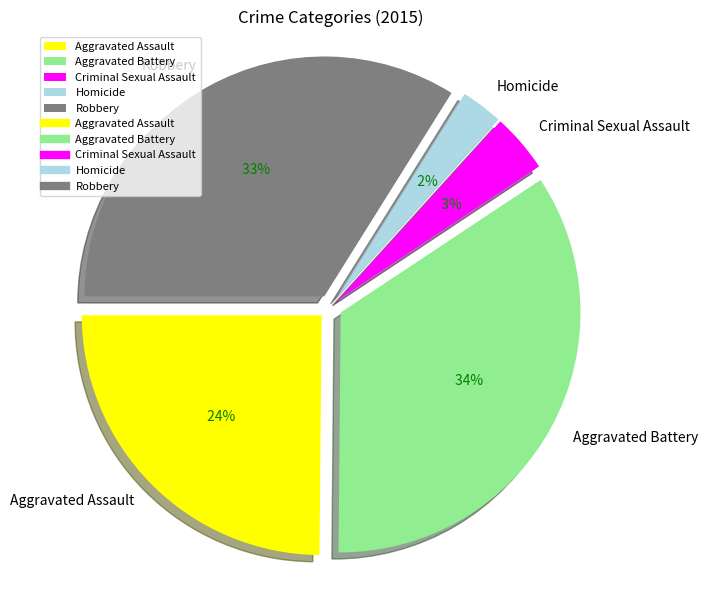

To the nearest percent, what percentage of the pie is Criminal Sexual Assault?

4%